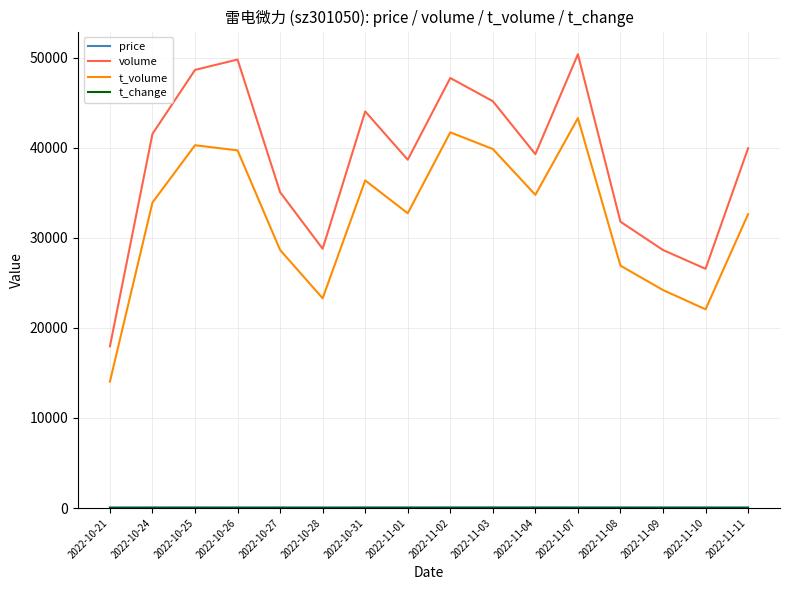

At how many categories does at least one series exceed 7617?

16